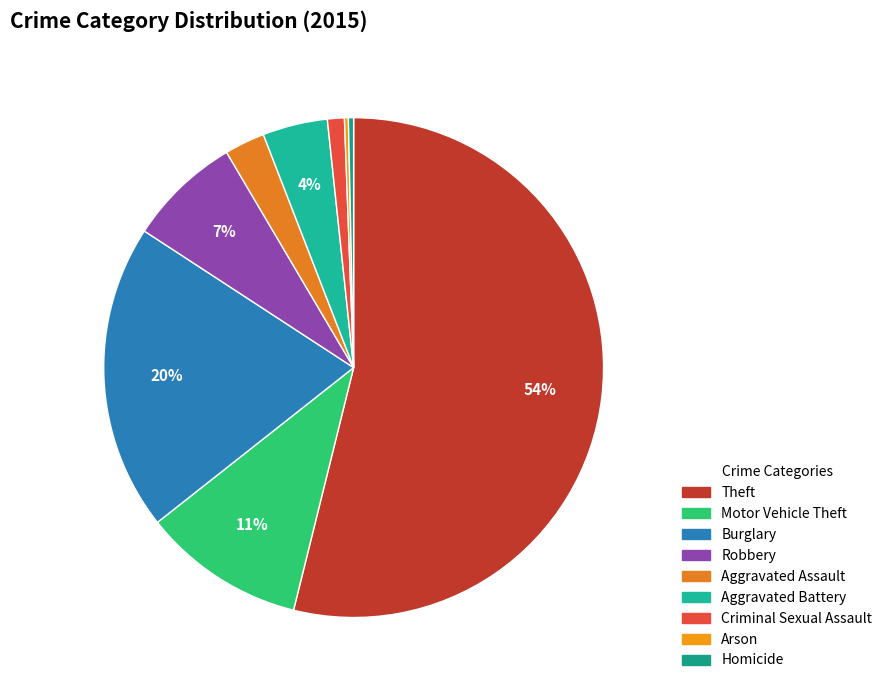

The Arson slice represents 1% of the pie. True or false?

False